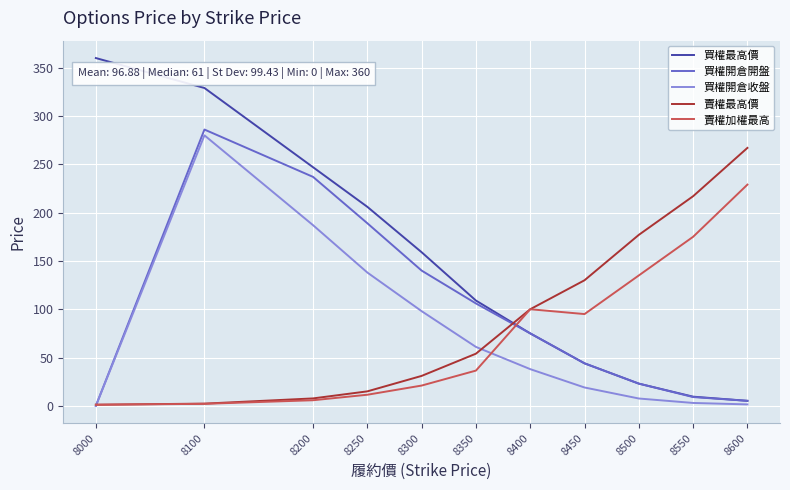

Between 8250 and 8450, which series saw the biggest shift?

買權最高價